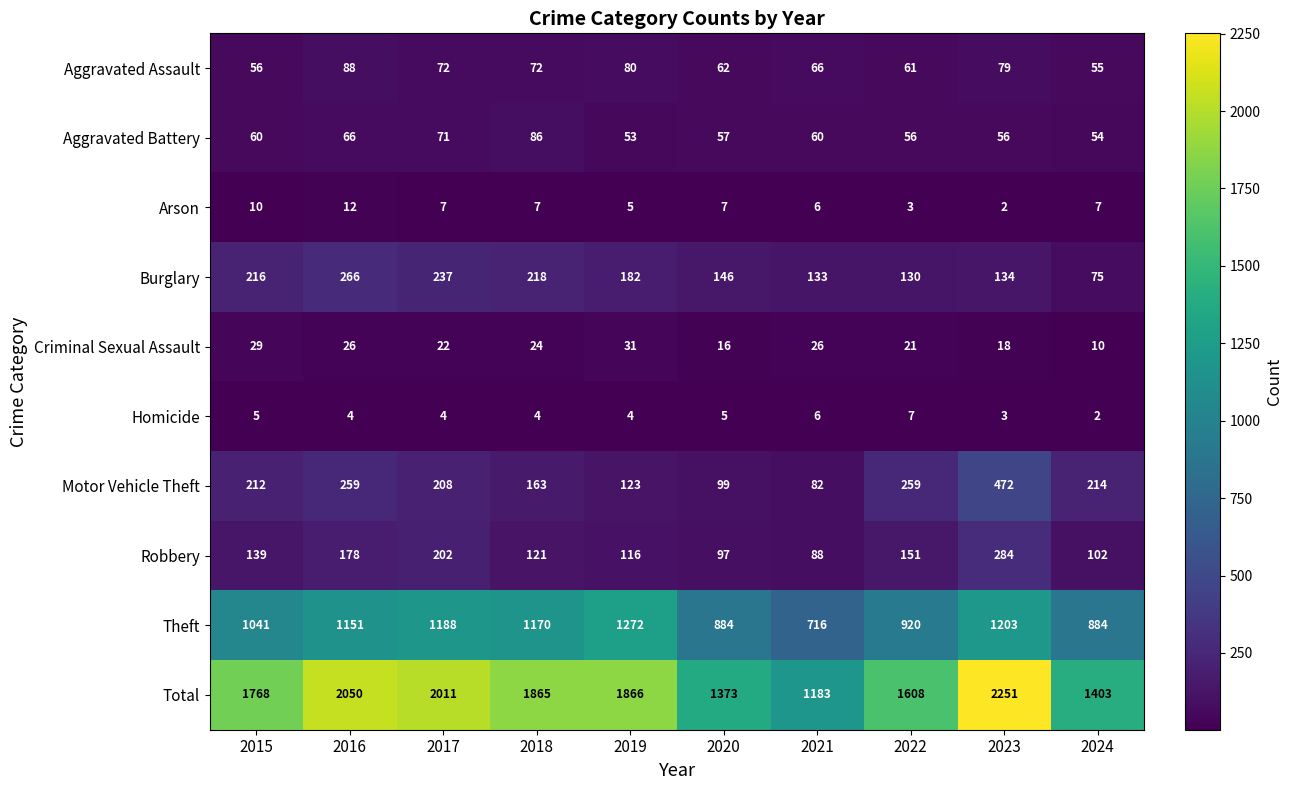

How many data points does each series have?

10